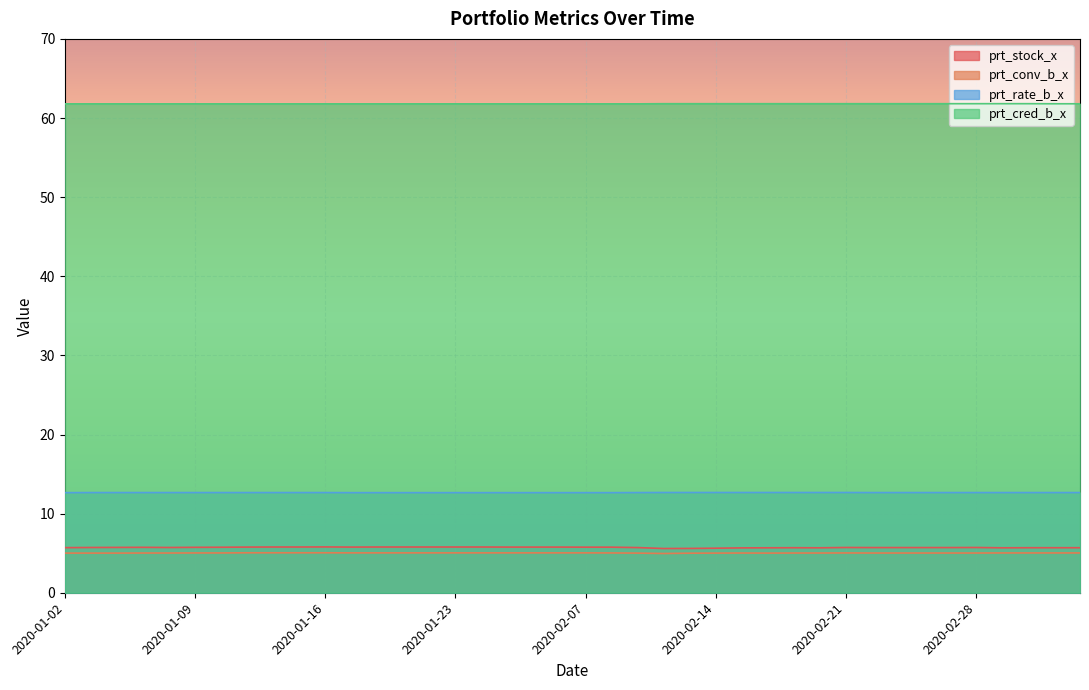

Is it true that prt_conv_b_x equals 5.0 at 2020-02-27?

True